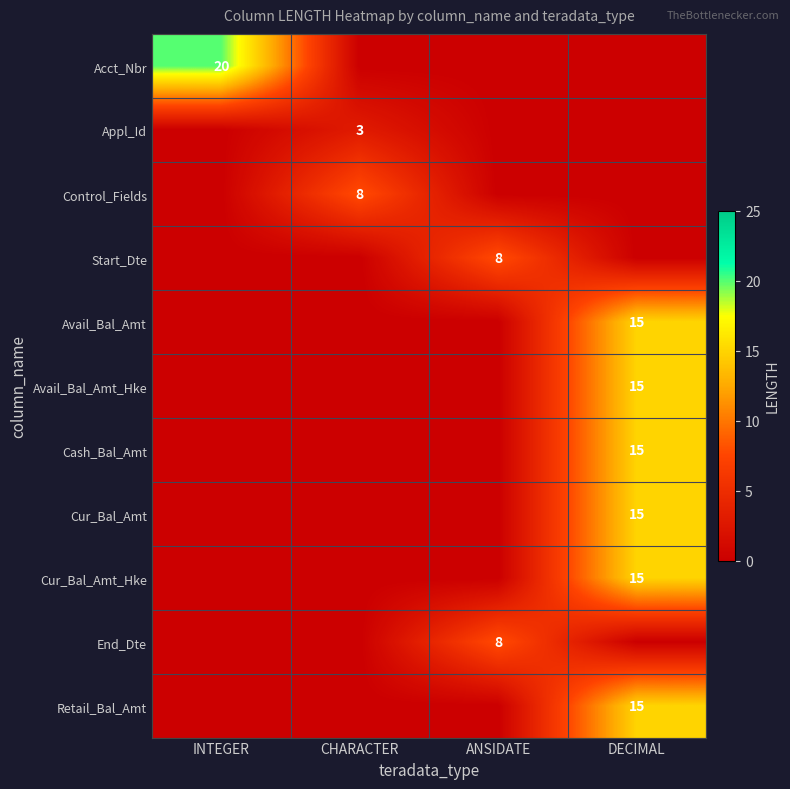

Is the value of Cur_Bal_Amt_Hke at DECIMAL greater than the value of Start_Dte at ANSIDATE?

Yes